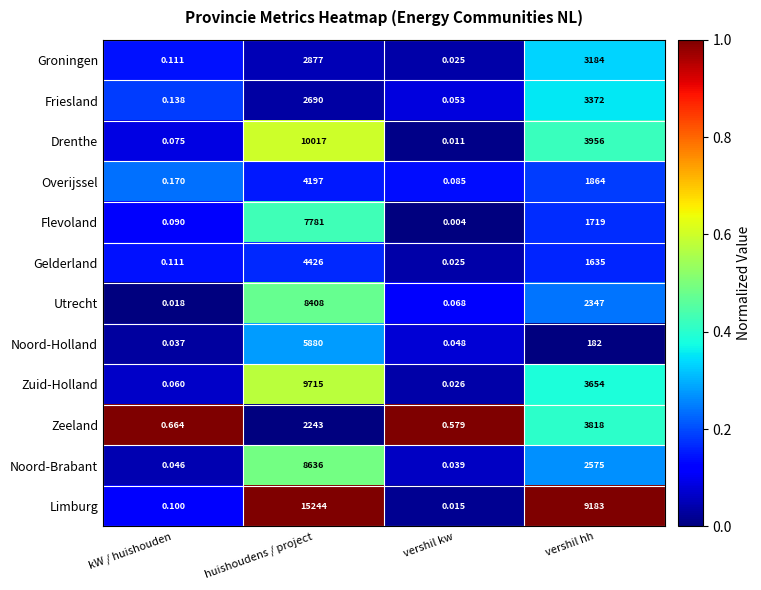

At which label is Zuid-Holland closest to 4857?

vershil hh